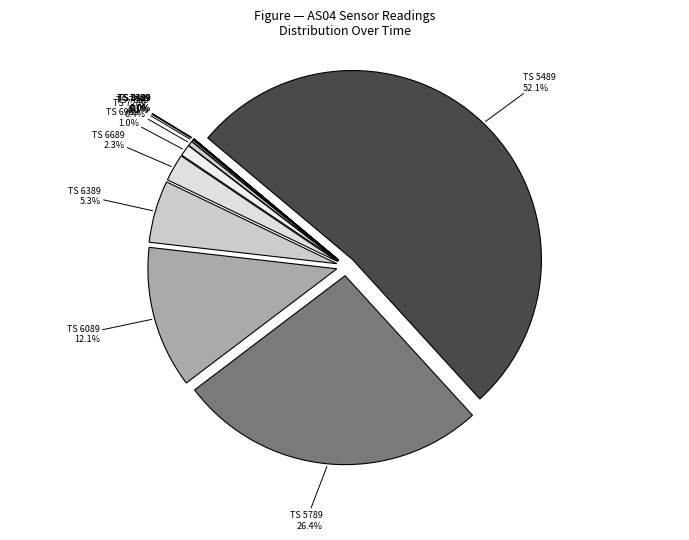

Combined, what portion of the pie is 1691036089 and 1691036389?

17.5%